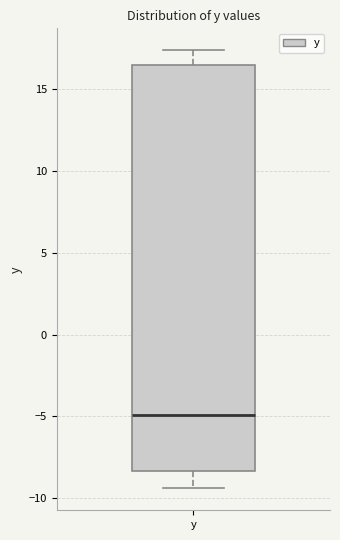

Transcribe this box plot: give where the median line is, the range the box spans, and where the two whiskers end, as read against the y-axis. The values are not printed on the chart, so give them approximately, as read against the axis.

median -5.0, box -8.5 to 16.5, whiskers -9.5 to 17.5